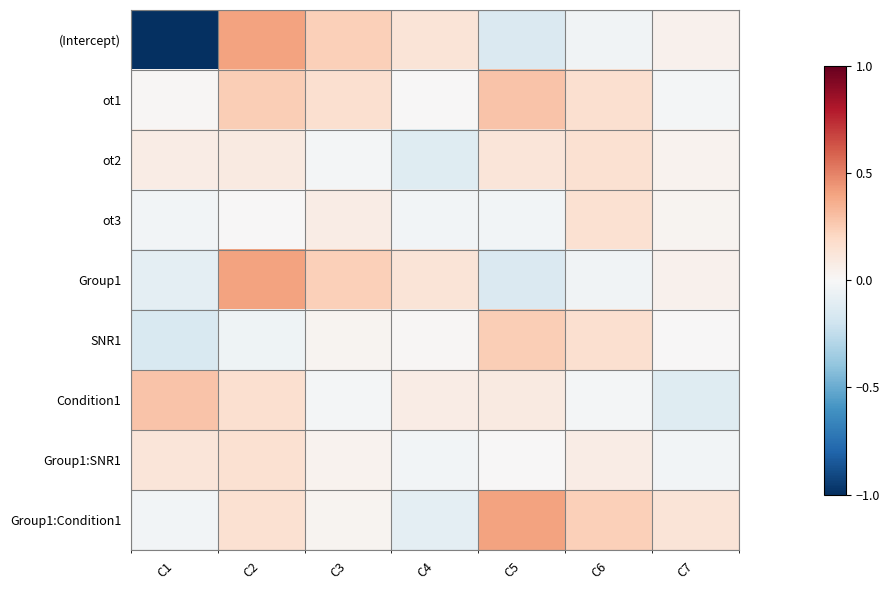

Reading left to right, list all the values displayed in this chart.

(Intercept): C1=-1.8	C2=0.4	C3=0.2	C4=0.1	C5=-0.1	C6=-0.0	C7=0.0
ot1: C1=0.0	C2=0.2	C3=0.2	C4=0.0	C5=0.3	C6=0.2	C7=-0.0
ot2: C1=0.1	C2=0.1	C3=-0.0	C4=-0.1	C5=0.1	C6=0.2	C7=0.0
ot3: C1=-0.0	C2=0.0	C3=0.1	C4=-0.0	C5=-0.0	C6=0.2	C7=0.0
Group1: C1=-0.1	C2=0.4	C3=0.2	C4=0.1	C5=-0.1	C6=-0.0	C7=0.0
SNR1: C1=-0.2	C2=-0.0	C3=0.0	C4=0.0	C5=0.2	C6=0.2	C7=0.0
Condition1: C1=0.3	C2=0.2	C3=-0.0	C4=0.1	C5=0.1	C6=-0.0	C7=-0.1
Group1:SNR1: C1=0.1	C2=0.2	C3=0.0	C4=-0.0	C5=0.0	C6=0.1	C7=-0.0
Group1:Condition1: C1=-0.0	C2=0.2	C3=0.0	C4=-0.1	C5=0.4	C6=0.2	C7=0.1